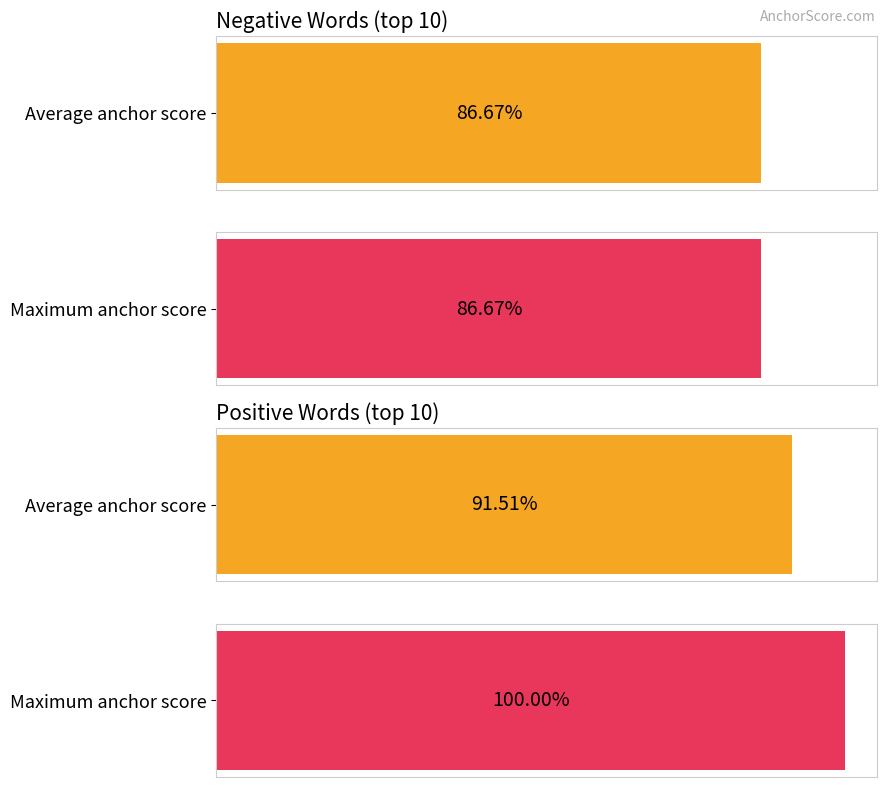

The value of positive anchor score at forced is 1.3. True or false?

False